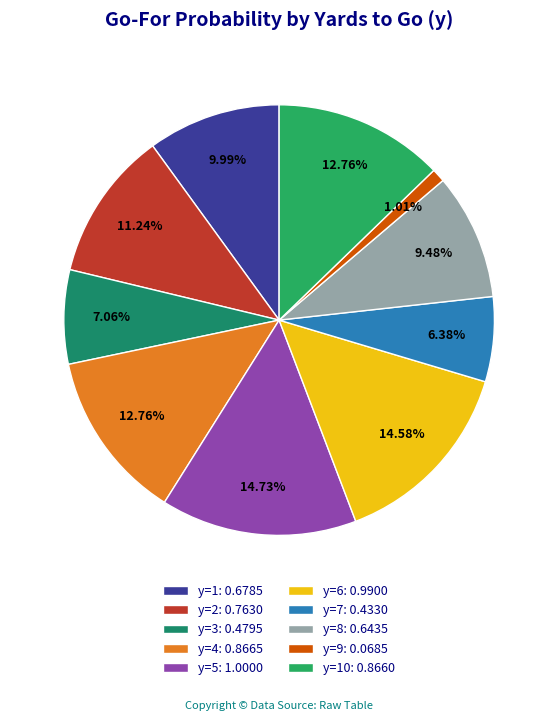

Rank the categories by value from lowest to highest.

y=9, y=7, y=3, y=8, y=1, y=2, y=10, y=4, y=6, y=5